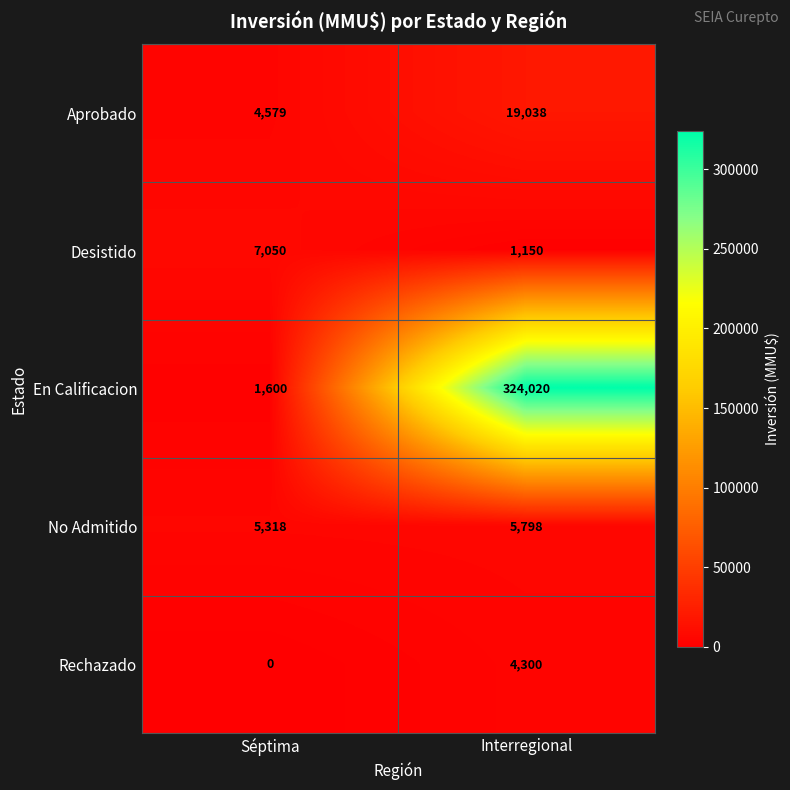

The Desistido series shows 7050 at Séptima. True or false?

True